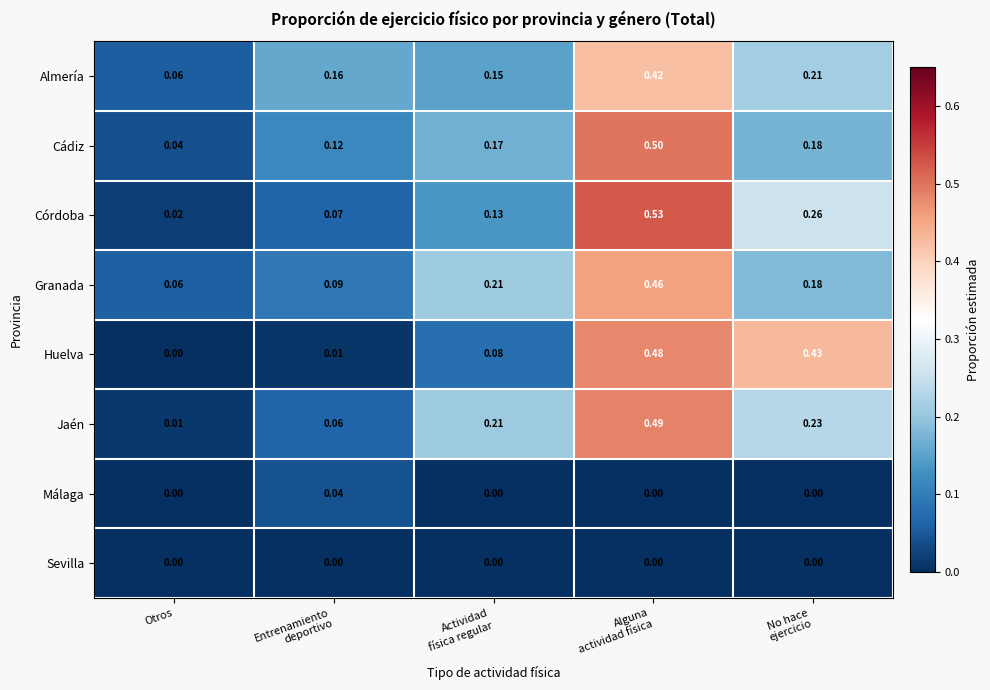

Where is Huelva nearest to the value 0?

Otros